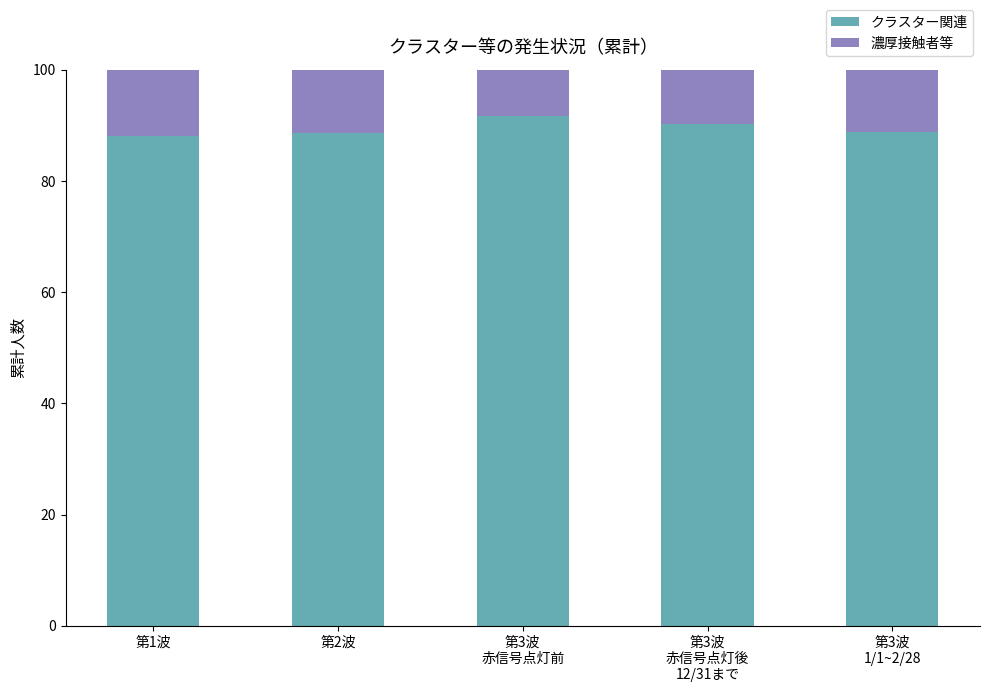

What is the highest value of the クラスター関連 series?

91.6